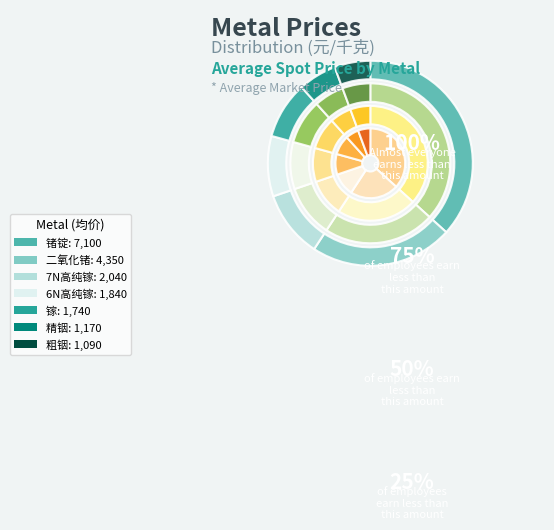

What is the largest slice in the pie chart?

锗锭